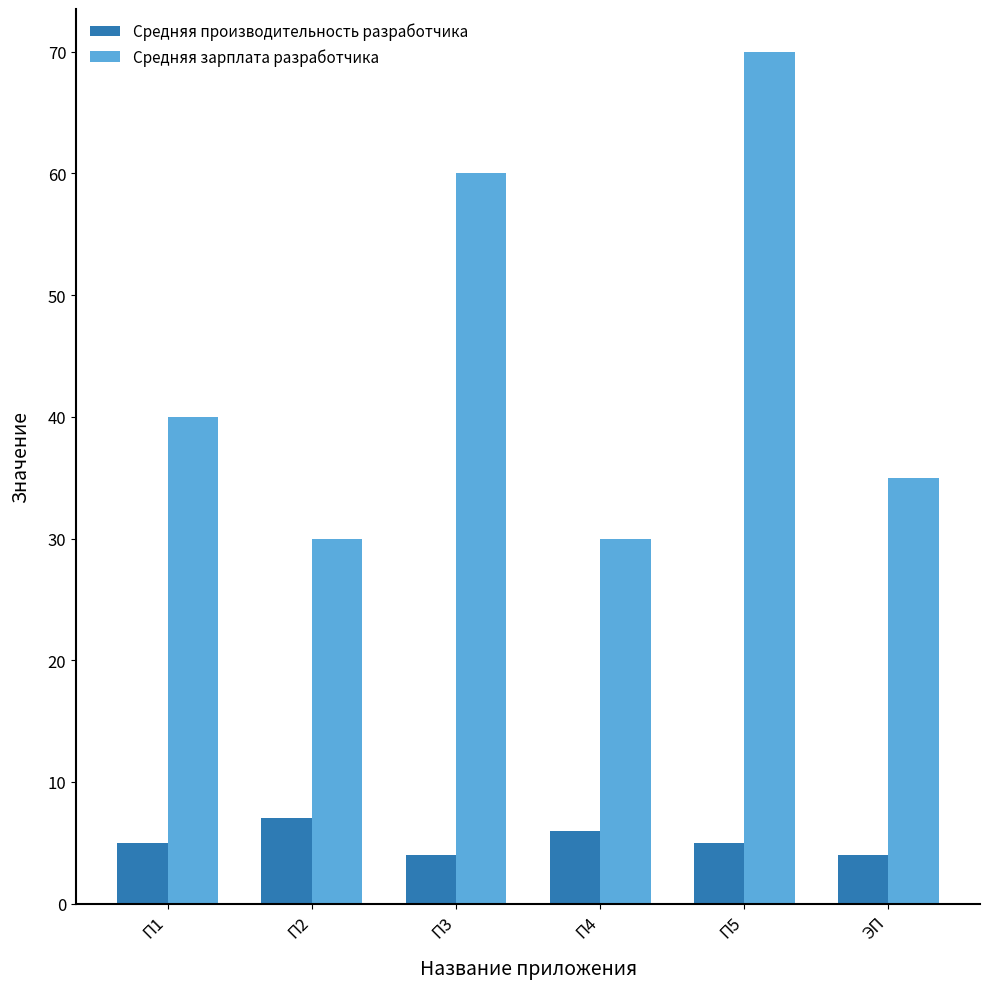

Rank the series at П4 from highest to lowest value.

Средняя зарплата разработчика, Средняя производительность разработчика